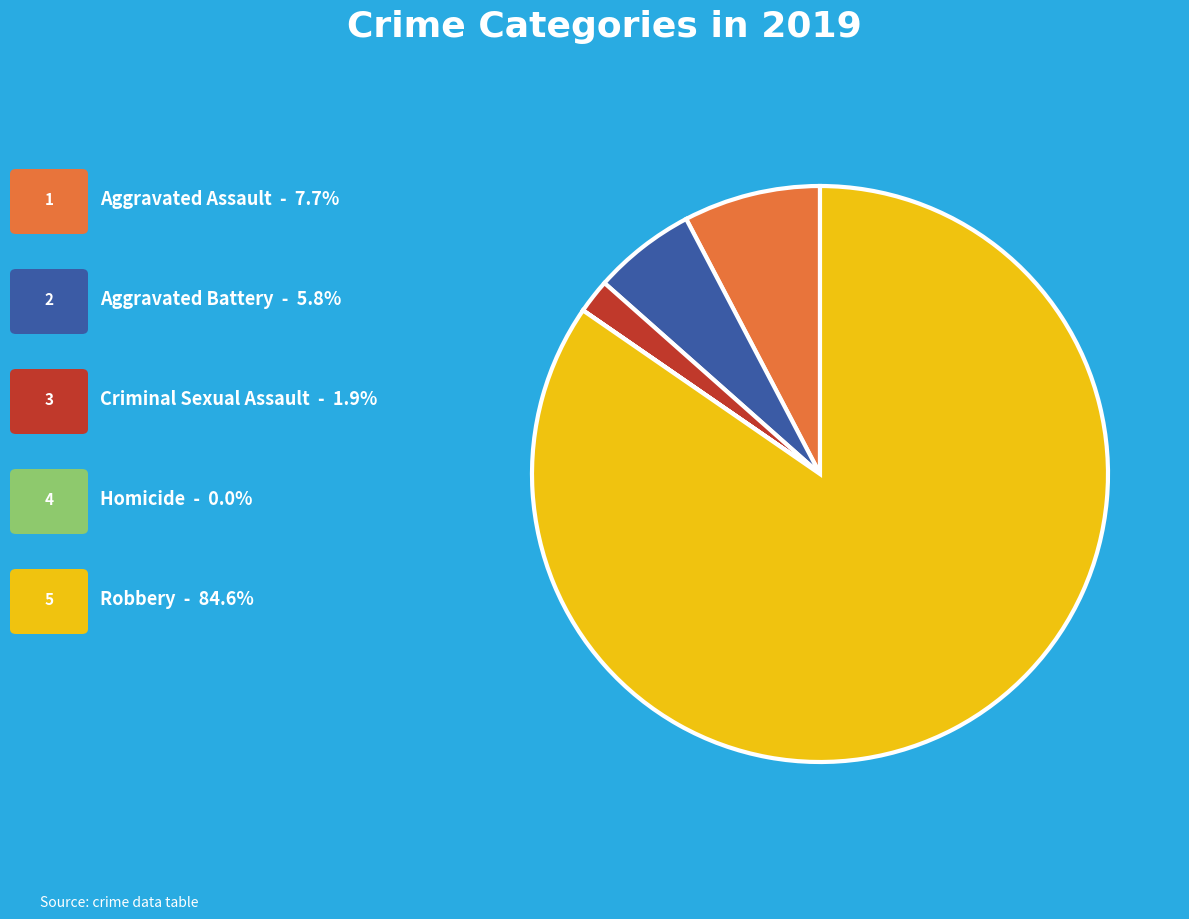

Does any single category account for the majority?

Yes